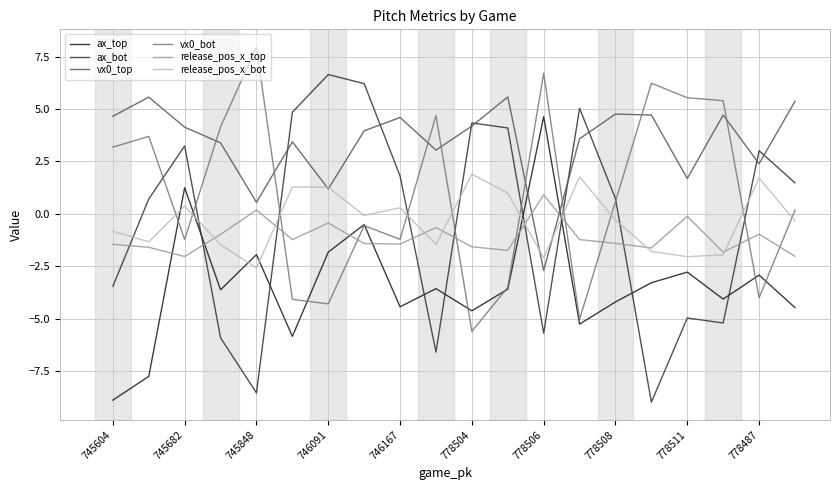

What is the difference between the second highest and second lowest values in the release_pos_x_top series?

2.2